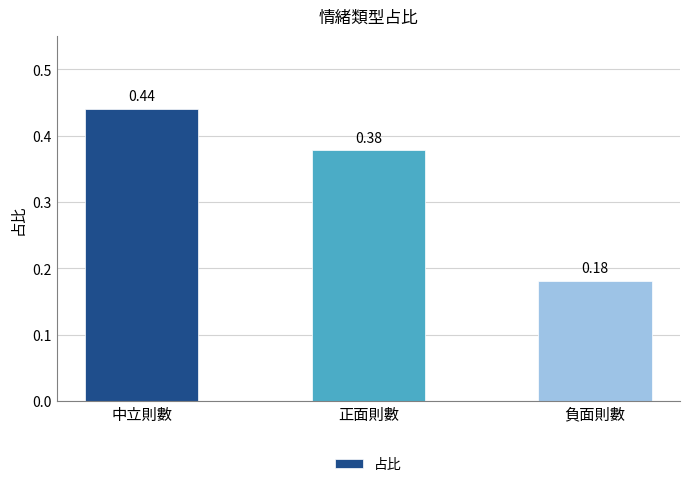

Rank the categories by value from lowest to highest.

負面則數, 正面則數, 中立則數